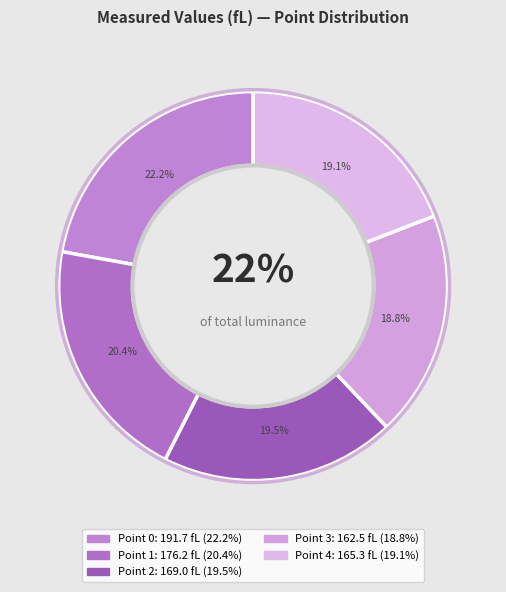

Approximately how many times larger is the value at Point 1 compared to Point 3?

1.1